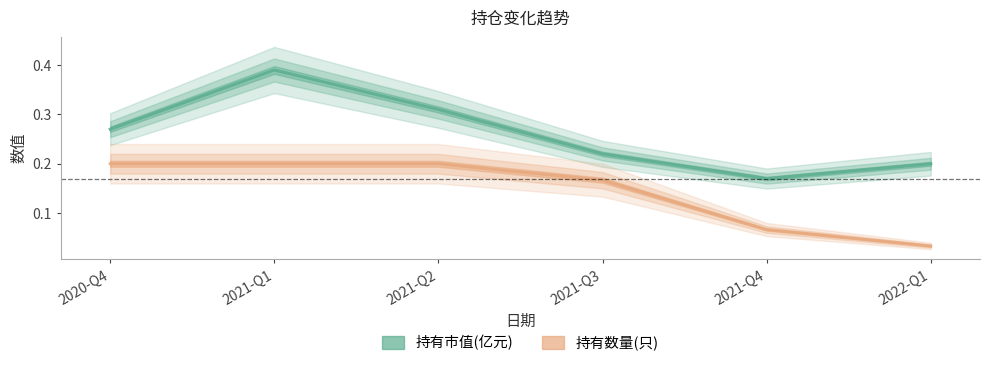

At how many categories does at least one series exceed 0?

6